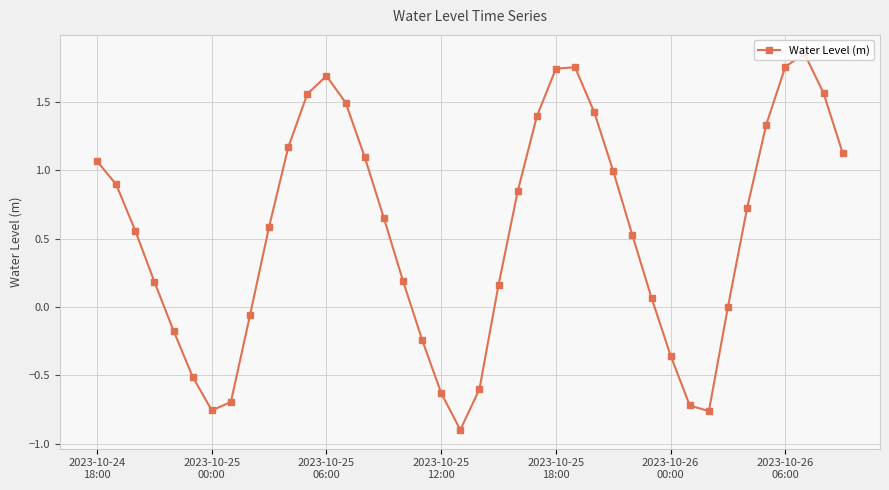

What is the minimum value shown in the chart?

-0.9